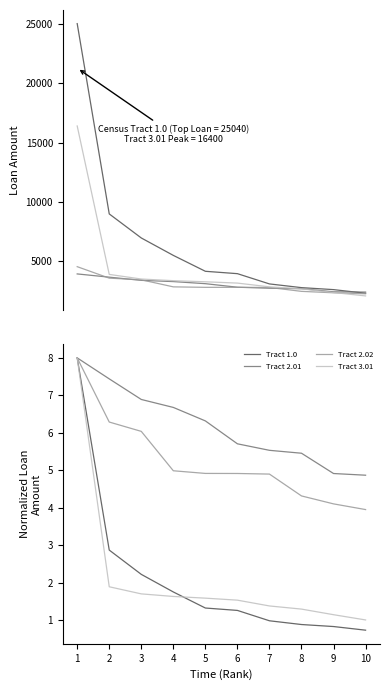

Which series has the widest spread of values?

Tract 1.0